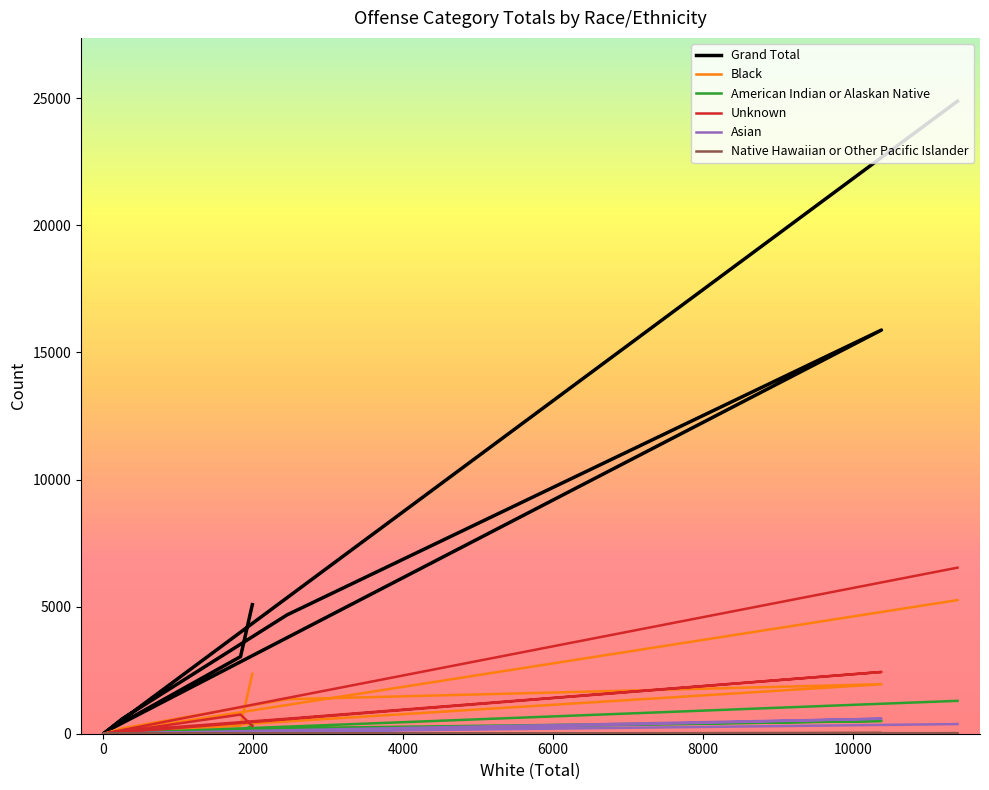

What is the difference between the maximum and second lowest values in the Asian series?

591